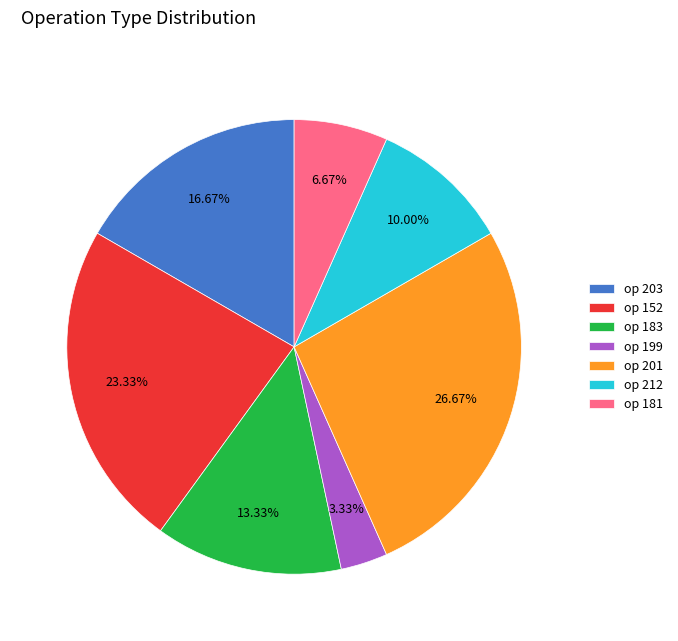

To the nearest percent, what is the difference between the largest and smallest slice percentages?

23%